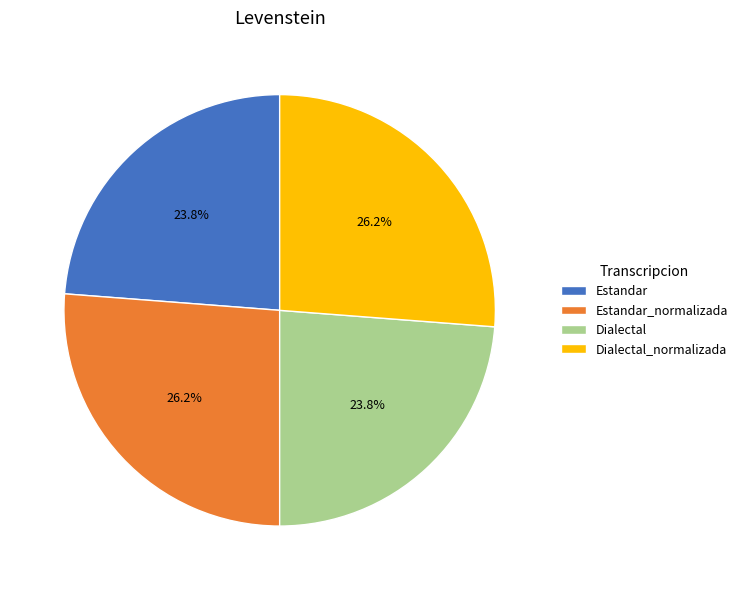

Approximately how many times larger is the value at Estandar_normalizada compared to Dialectal_normalizada?

1.0